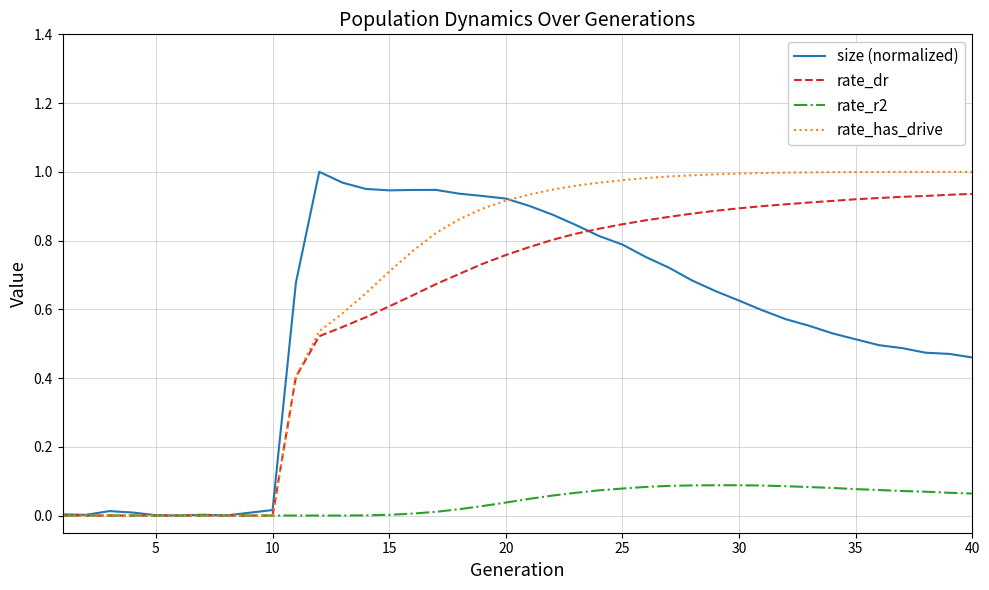

What are all the series names shown in the legend?

size (normalized), rate_dr, rate_r2, rate_has_drive